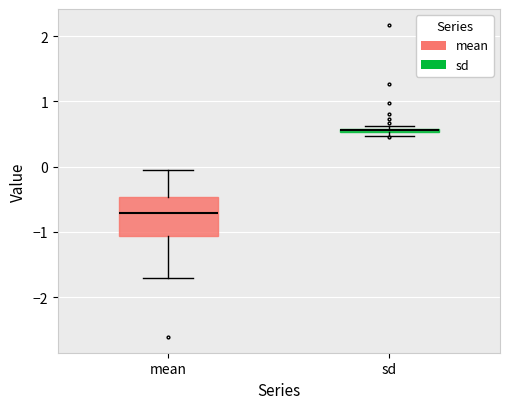

Where is the lower edge of the box for mean on the y-axis? The values are not printed on the chart, so give them approximately, as read against the axis.

-1.1